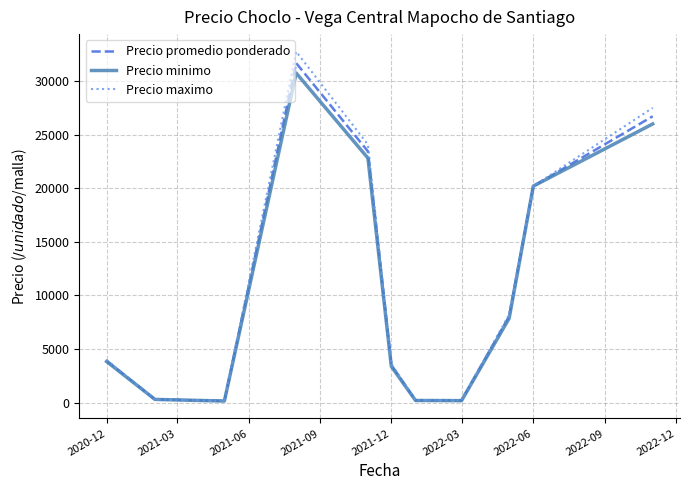

Which series has the largest range (max minus min)?

Precio maximo